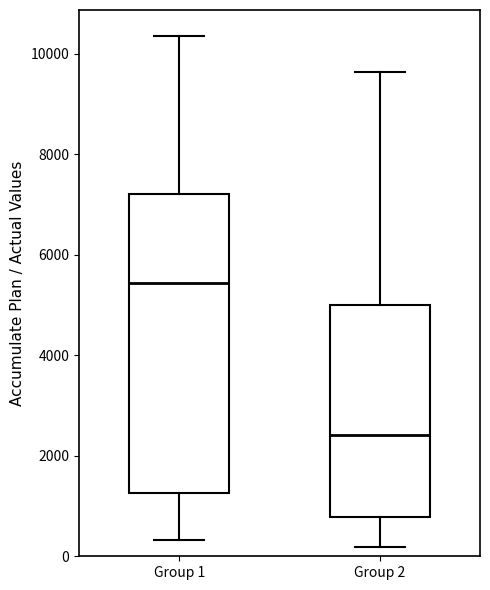

Where is the lower edge of the box for Group 1 on the y-axis? The values are not printed on the chart, so give them approximately, as read against the axis.

1200